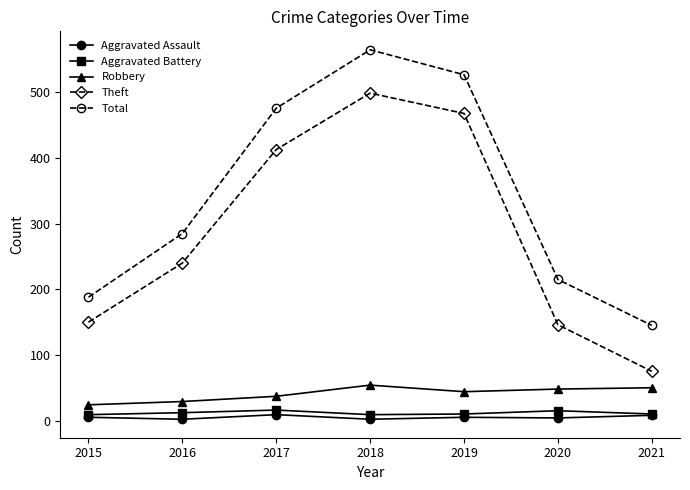

What is the sum of the Total values at 2018 and 2019?

1092